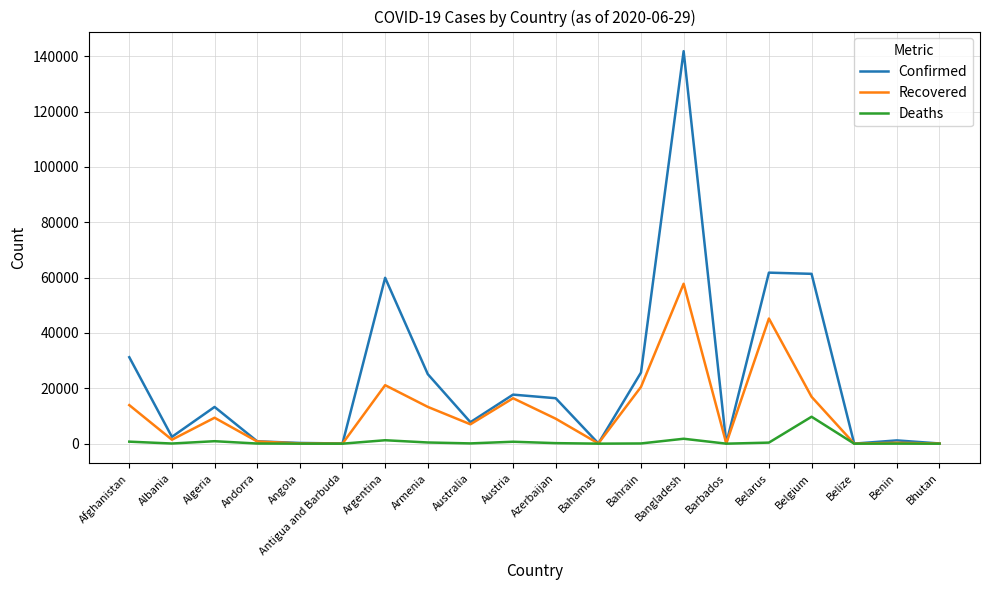

What is the difference between the Confirmed values at Andorra and Bangladesh?

140946